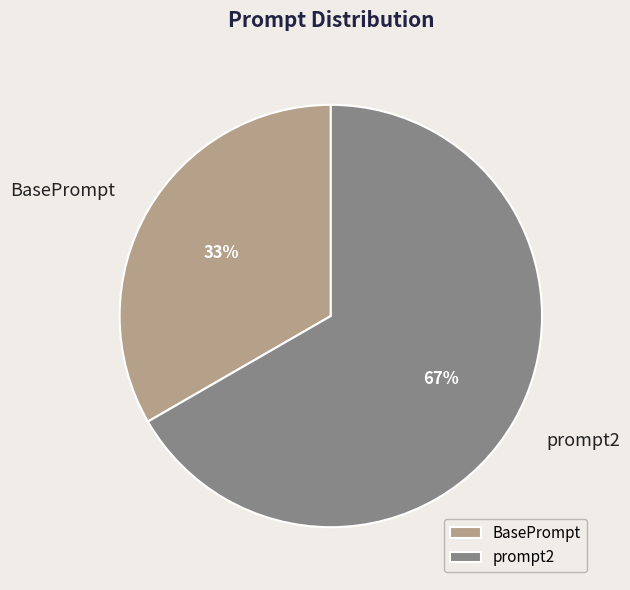

Which slice is the largest?

prompt2